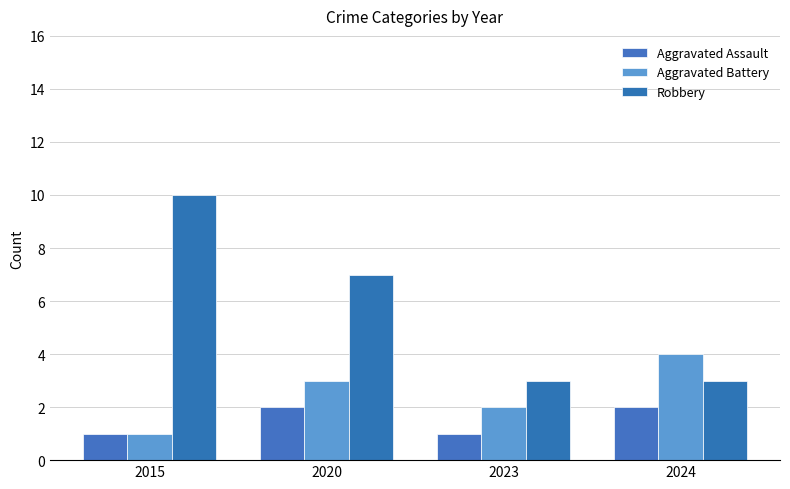

The Aggravated Battery series shows 2 at 2015. True or false?

False